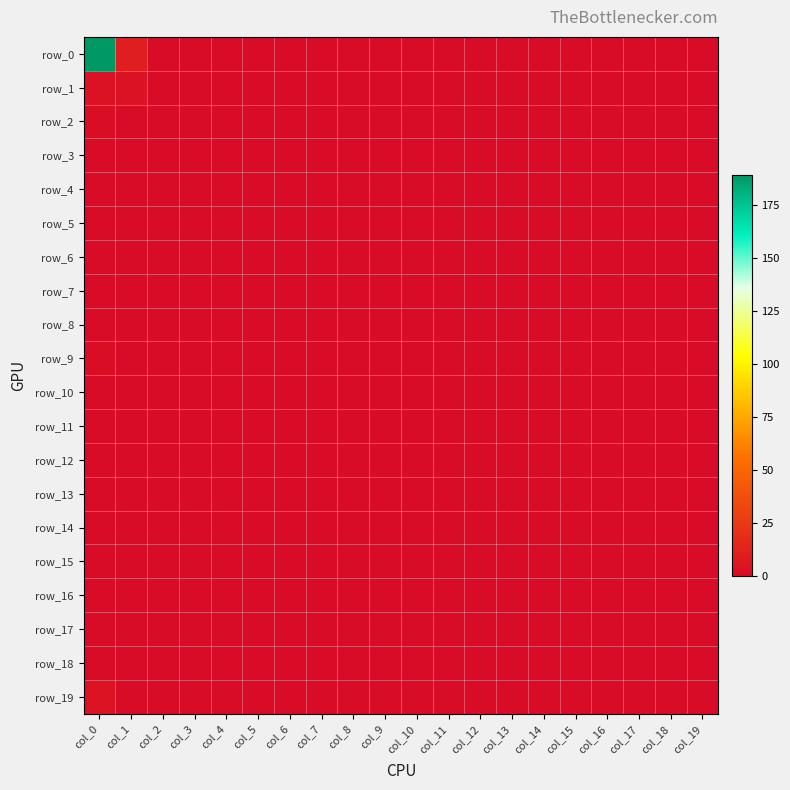

The row_15 series shows 0 at col_1. True or false?

True